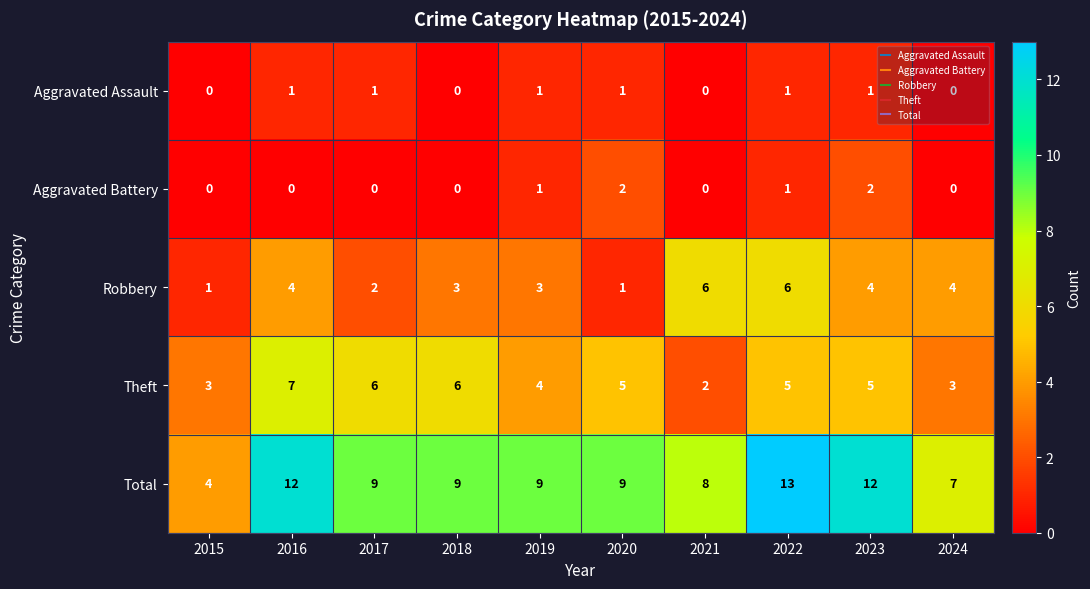

At which category is the sum across all series the highest?

2022